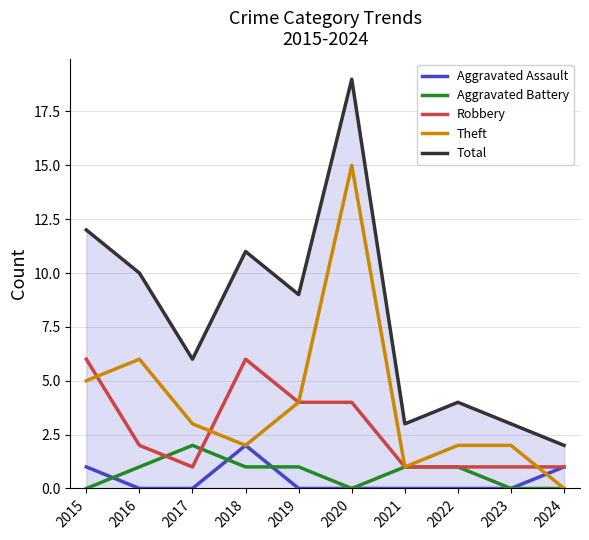

At which category does the chart reach its peak across all series?

2020